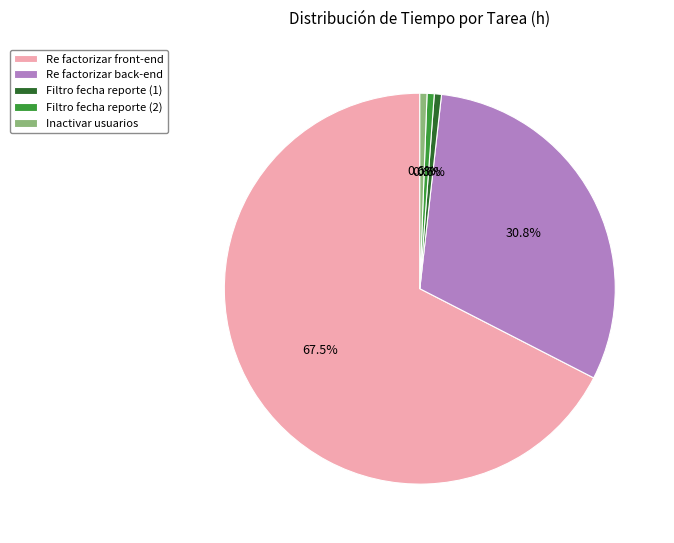

Is it true that Filtro fecha reporte (2) is 14% of the pie?

False